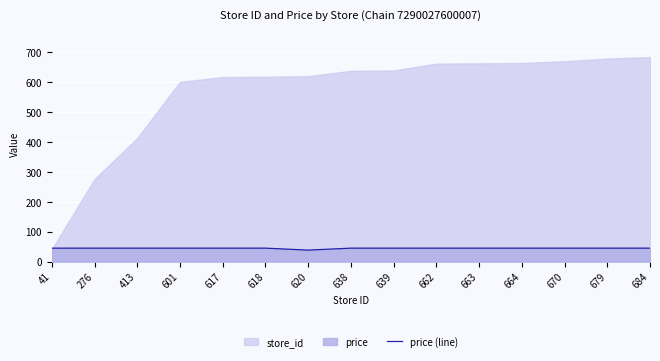

What is the difference between the second highest and minimum values?

6.6